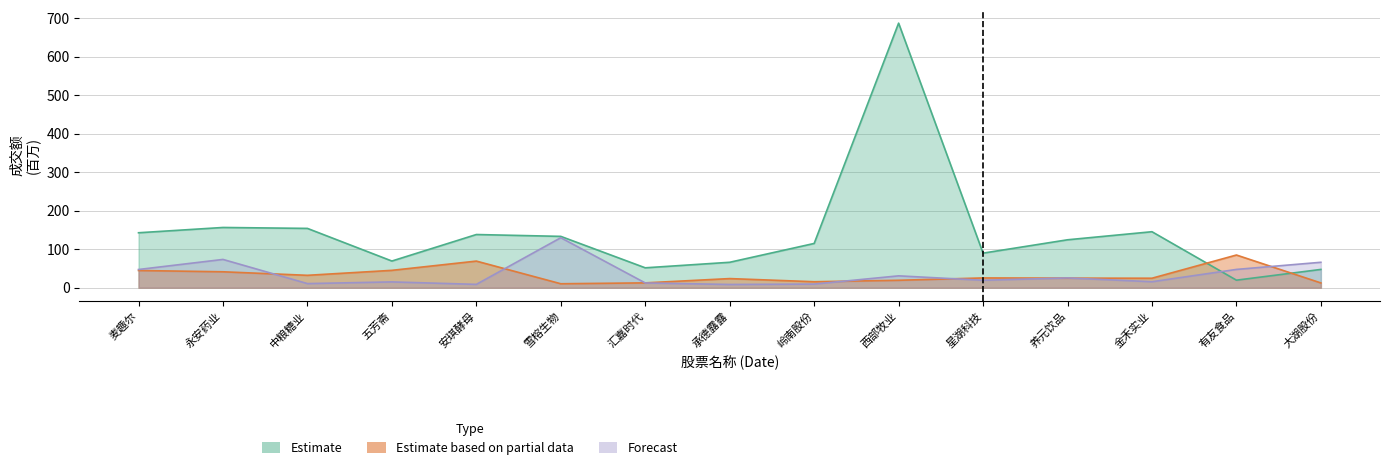

What is the greatest value displayed?

687.1